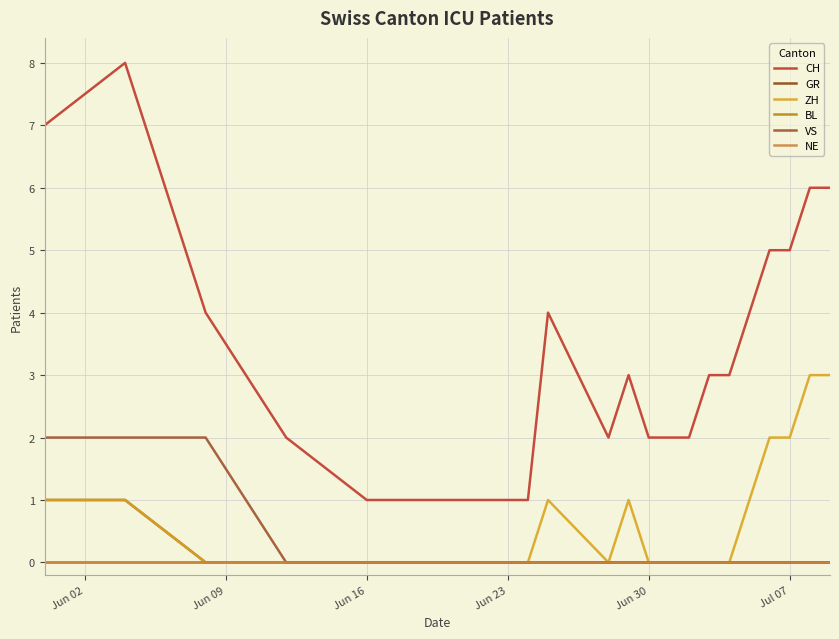

Is this an area chart (filled region under the line)?

No